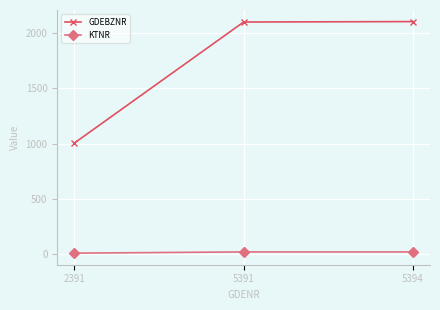

Is it true that GDEBZNR equals 2101 at 5391?

True